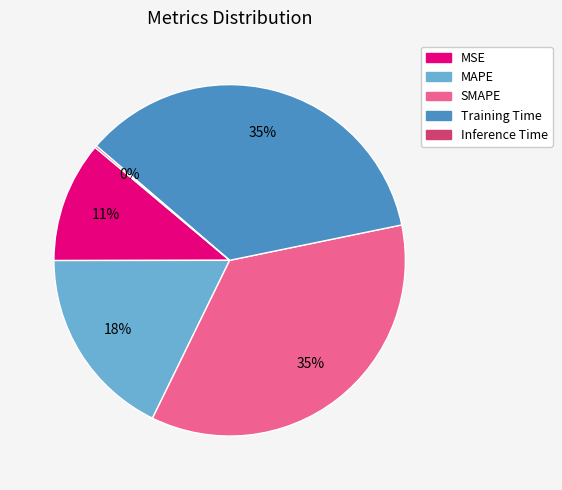

To the nearest percent, what is the average slice percentage?

20%